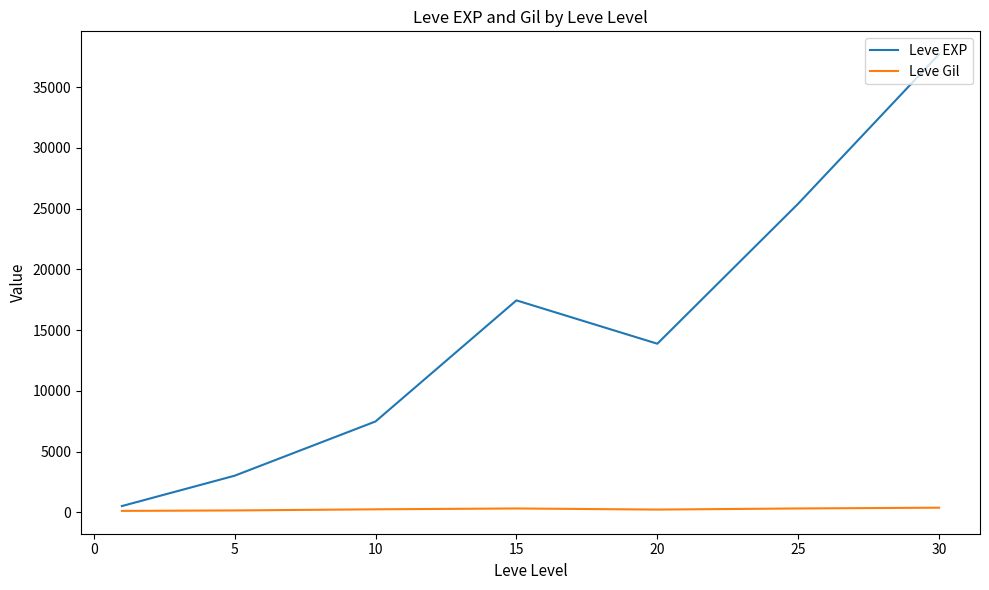

List the series in order of their peak value, lowest first.

Leve Gil, Leve EXP